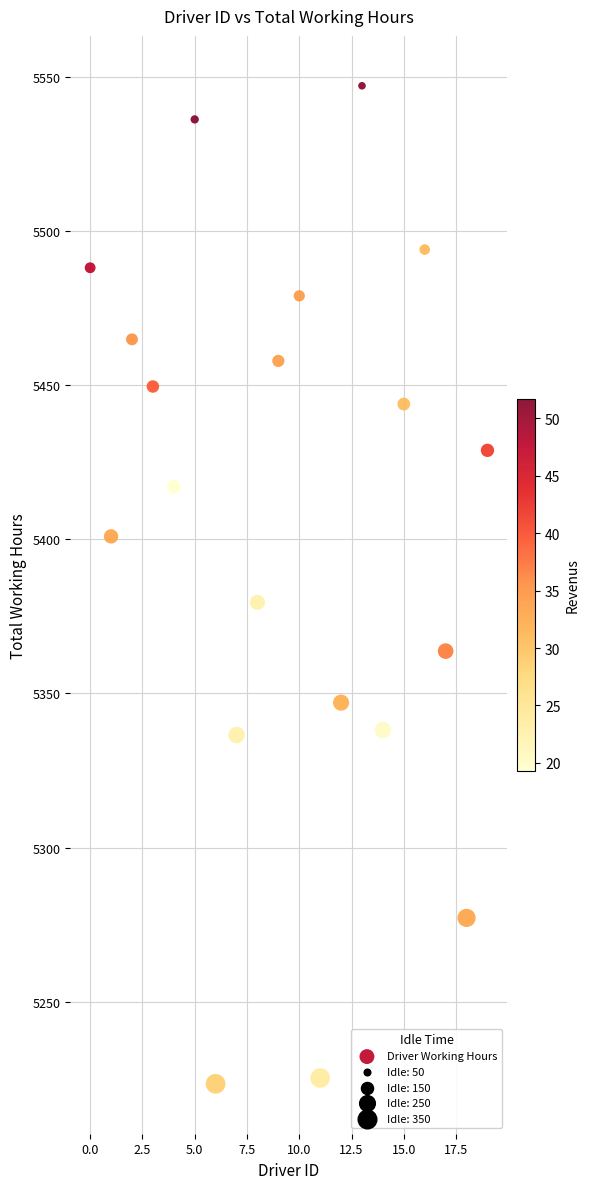

What Y value in the scatter plot is closest to 5385?

5379.5